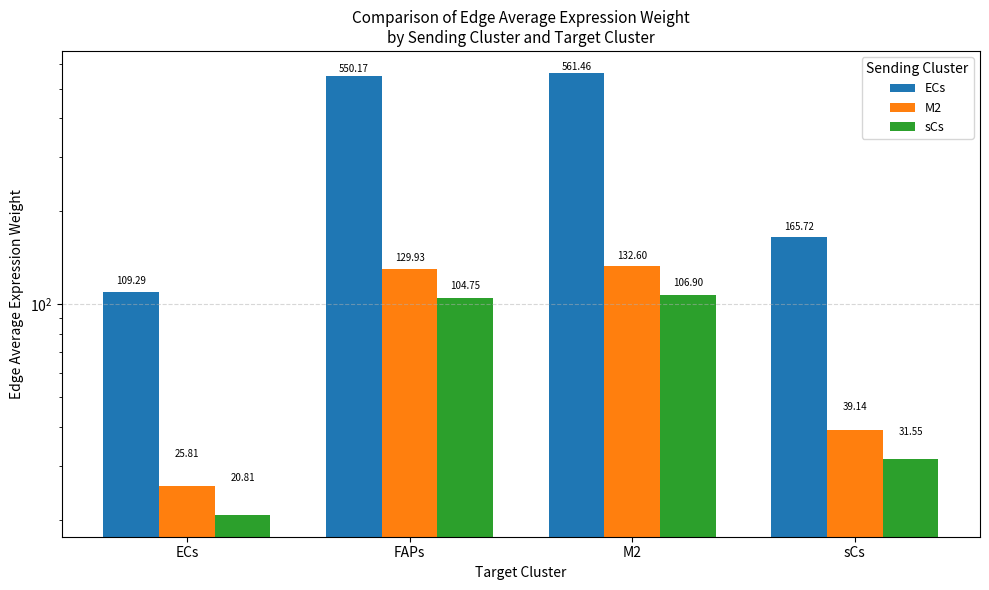

What is the smallest value displayed?

20.8